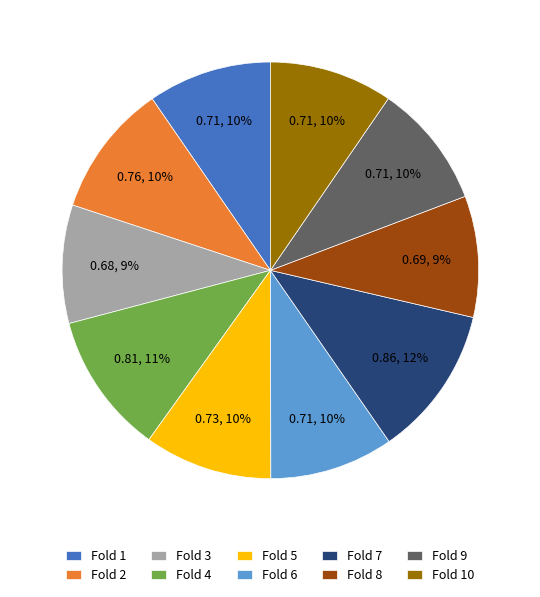

Does any single category account for the majority?

No